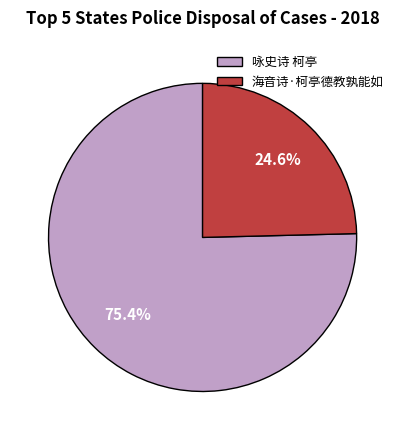

Is there any slice that represents more than half of the pie?

Yes